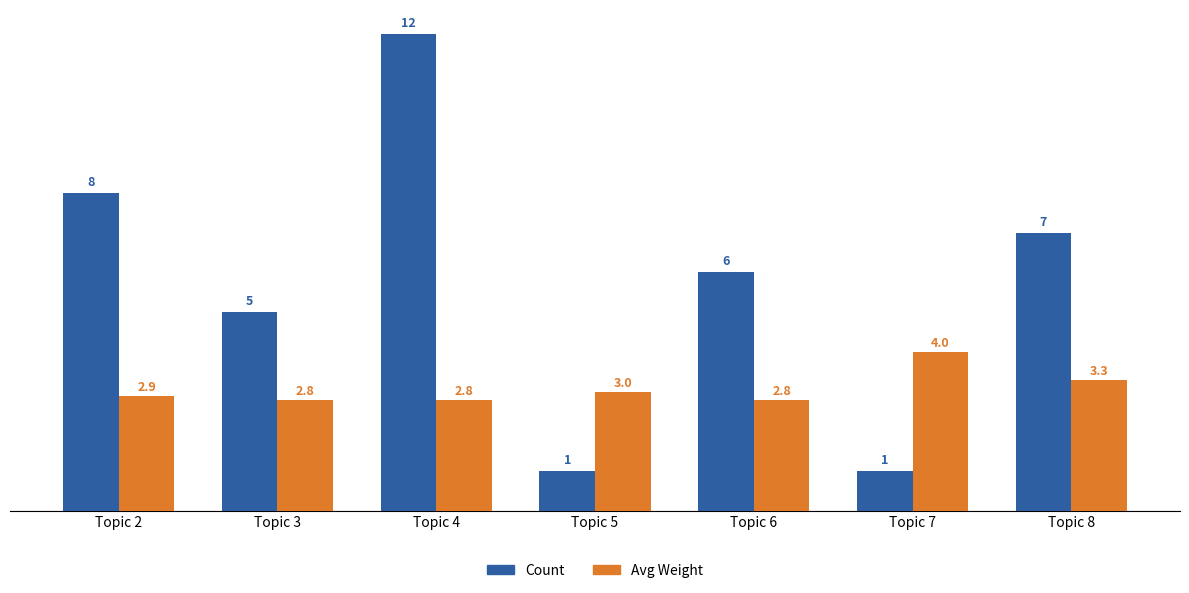

What is the maximum value shown in the chart?

12.0